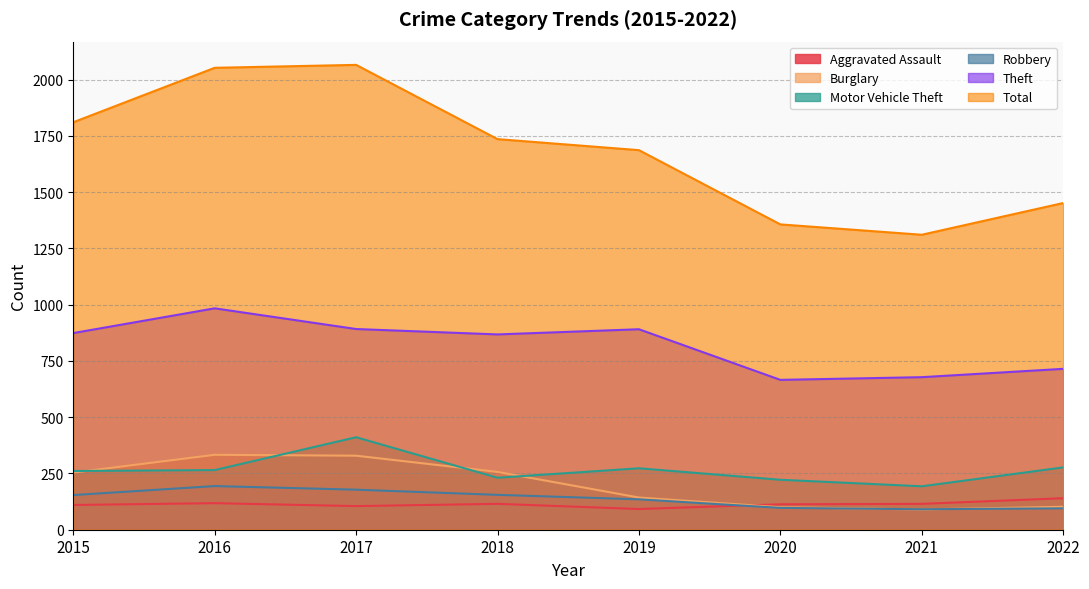

Between 2020 and 2022, which series saw the biggest shift?

Total